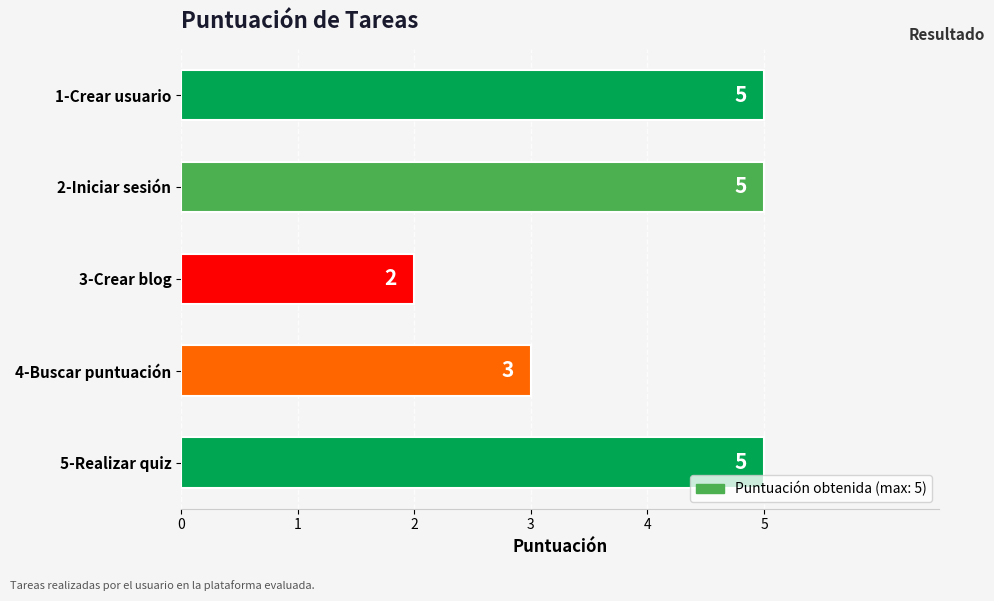

What position from the top is 4-Buscar puntuación?

4